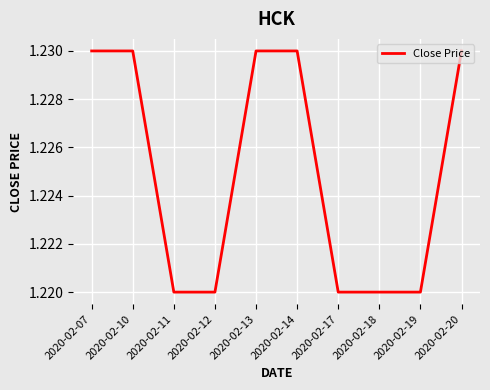

The value at 2020-02-07 is 0.3. True or false?

False